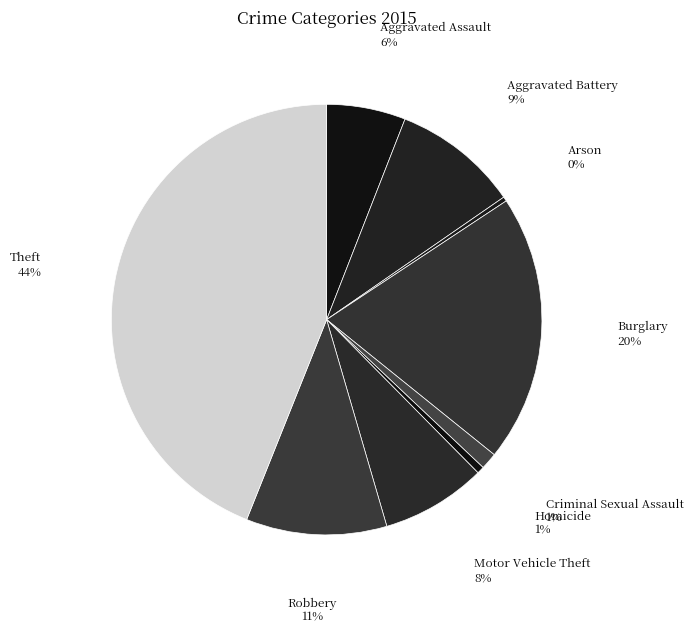

How many slices are in this pie chart?

9